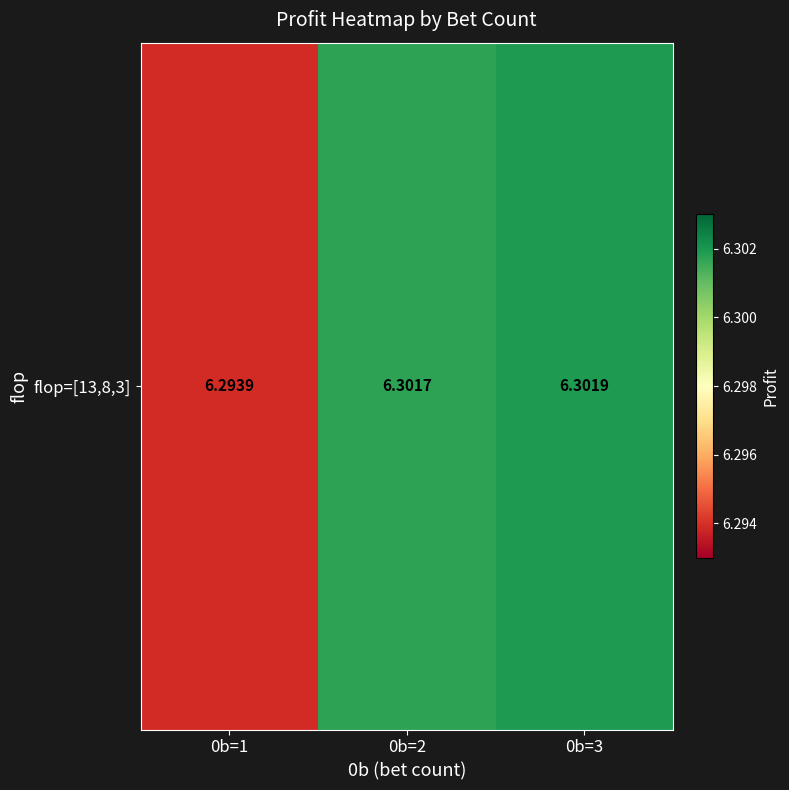

Read the value at 0b=3.

6.3